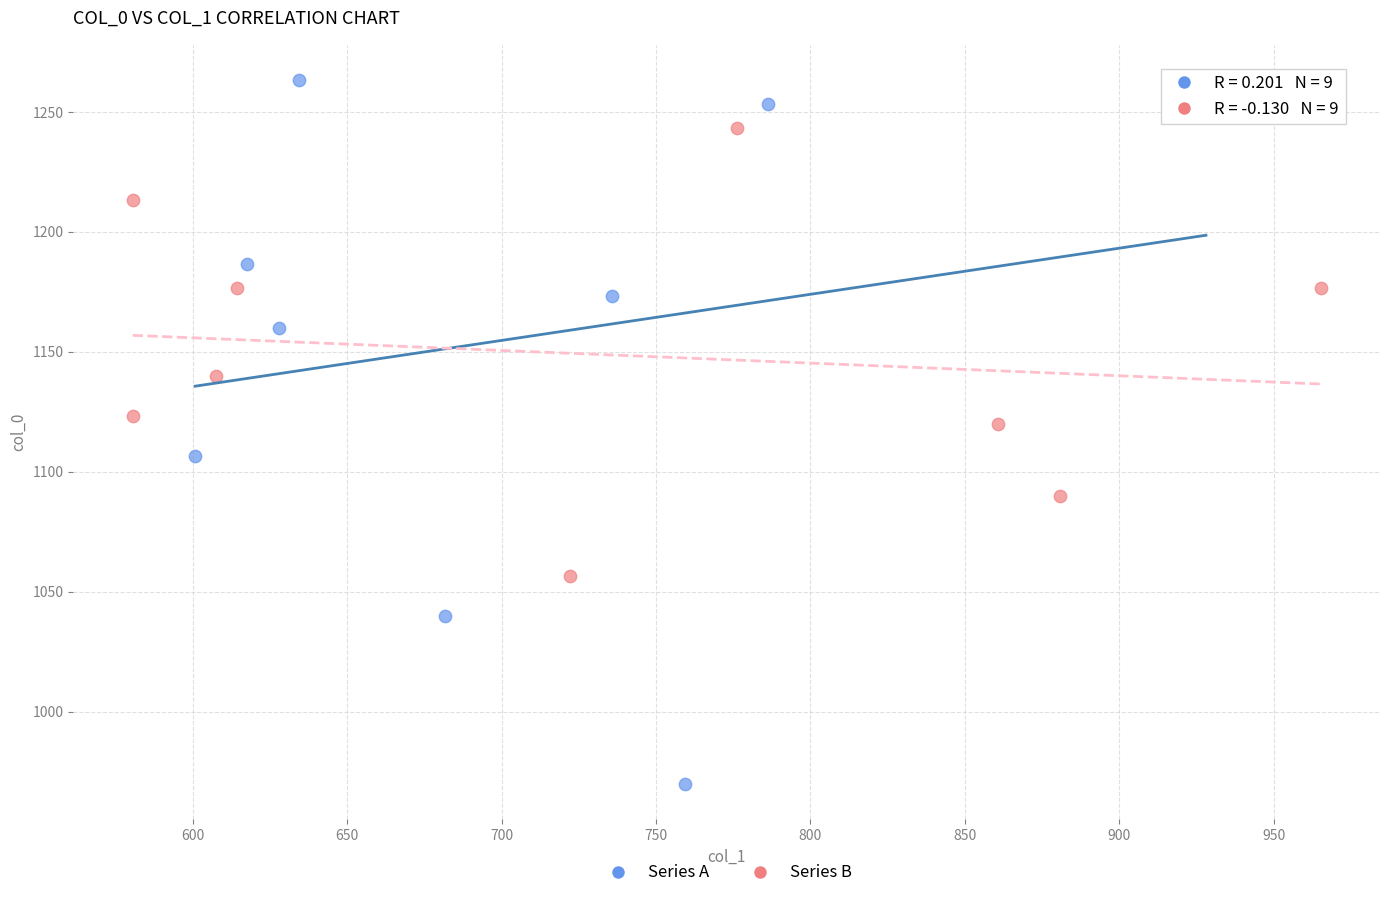

Which series has the widest spread of Y values?

Series A